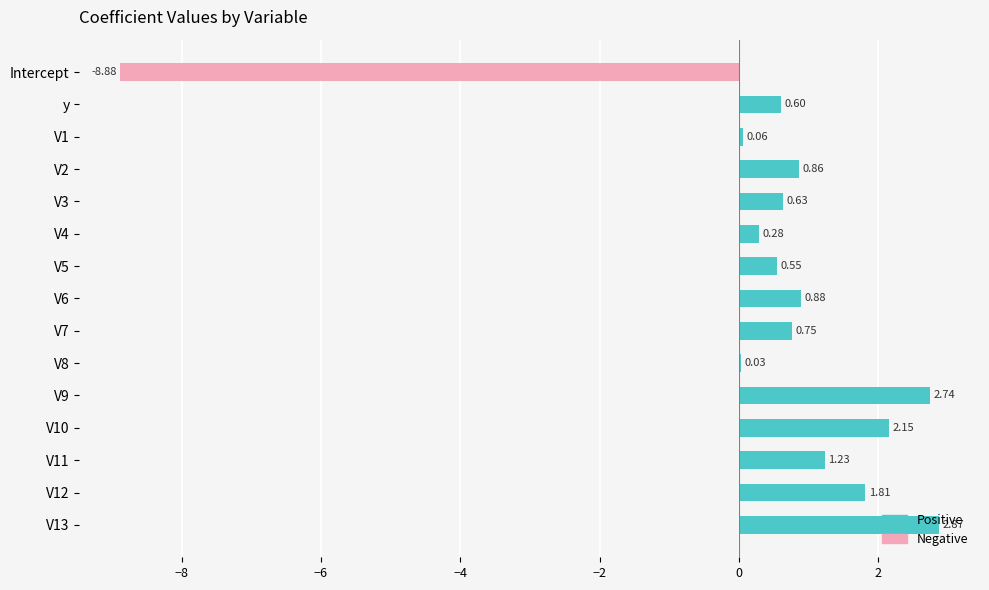

Reading left to right, what are all the values shown in this chart?

Positive: 0.0	0.6	0.1	0.9	0.6	0.3	0.5	0.9	0.8	0.0	2.7	2.2	1.2	1.8	2.9
Negative: -8.9	0.0	0.0	0.0	0.0	0.0	0.0	0.0	0.0	0.0	0.0	0.0	0.0	0.0	0.0